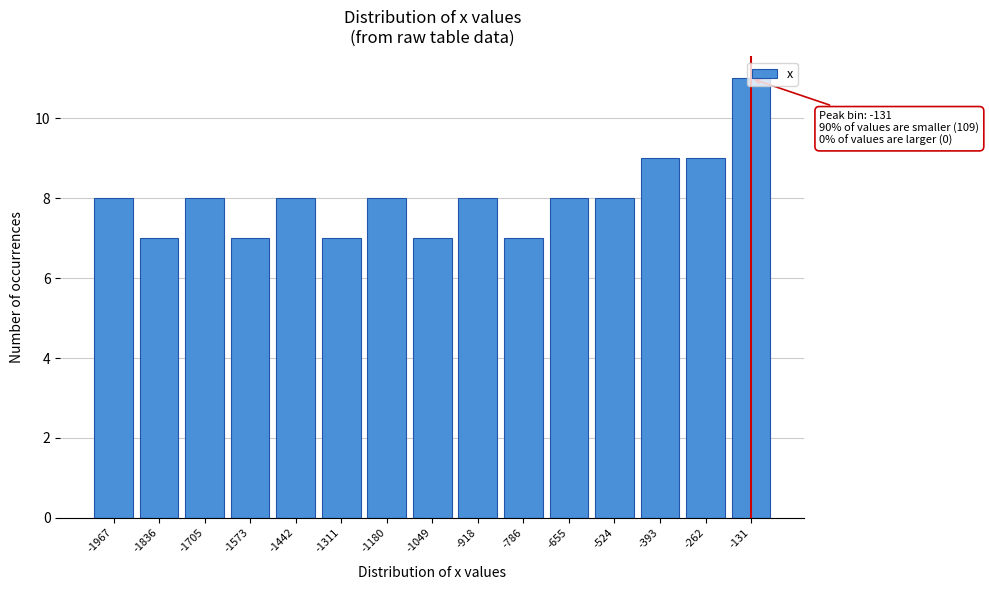

Between -1967 and -1836, which is larger?

-1967